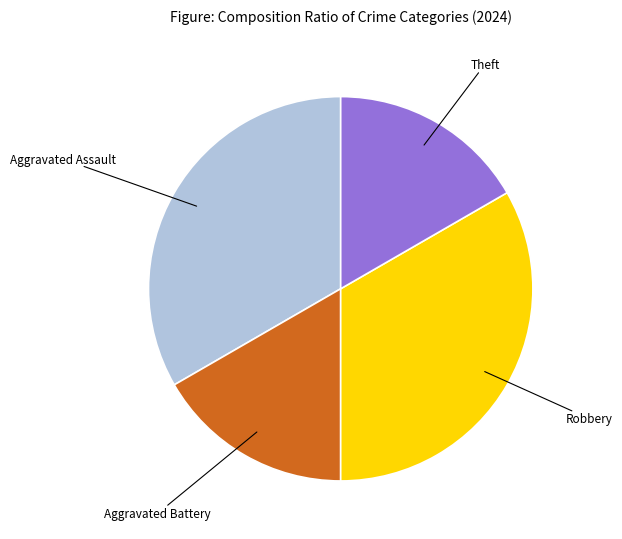

Does any single category account for the majority?

No